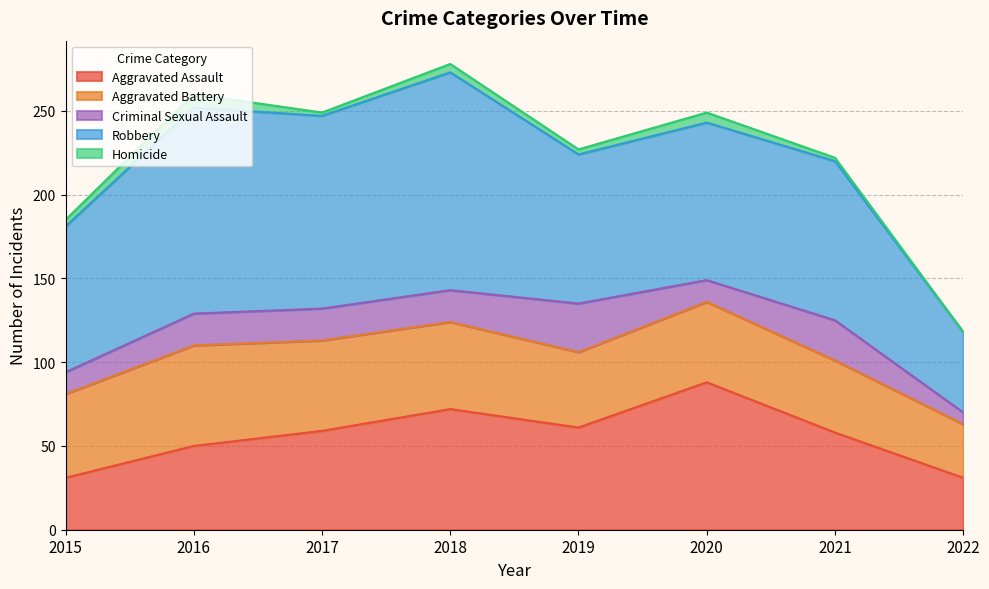

Reading right to left, extract all data points from this chart.

Aggravated Assault: 31	58	88	61	72	59	50	31
Aggravated Battery: 32	43	48	45	52	54	60	50
Criminal Sexual Assault: 7	24	13	29	19	19	19	13
Robbery: 48	95	94	89	130	115	123	87
Homicide: 0	2	6	3	5	2	8	4